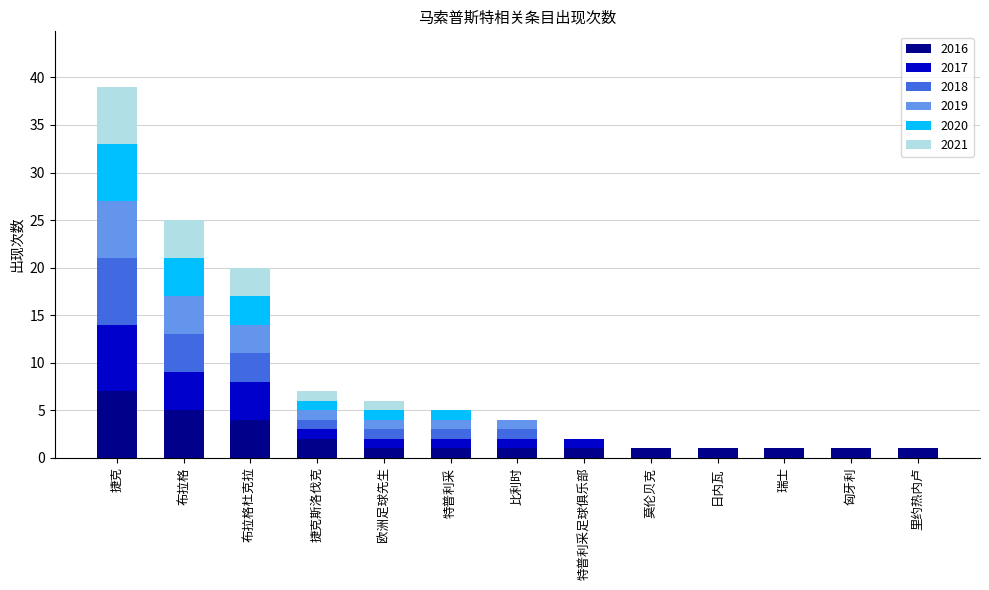

Does the chart contain stacked bars?

Yes